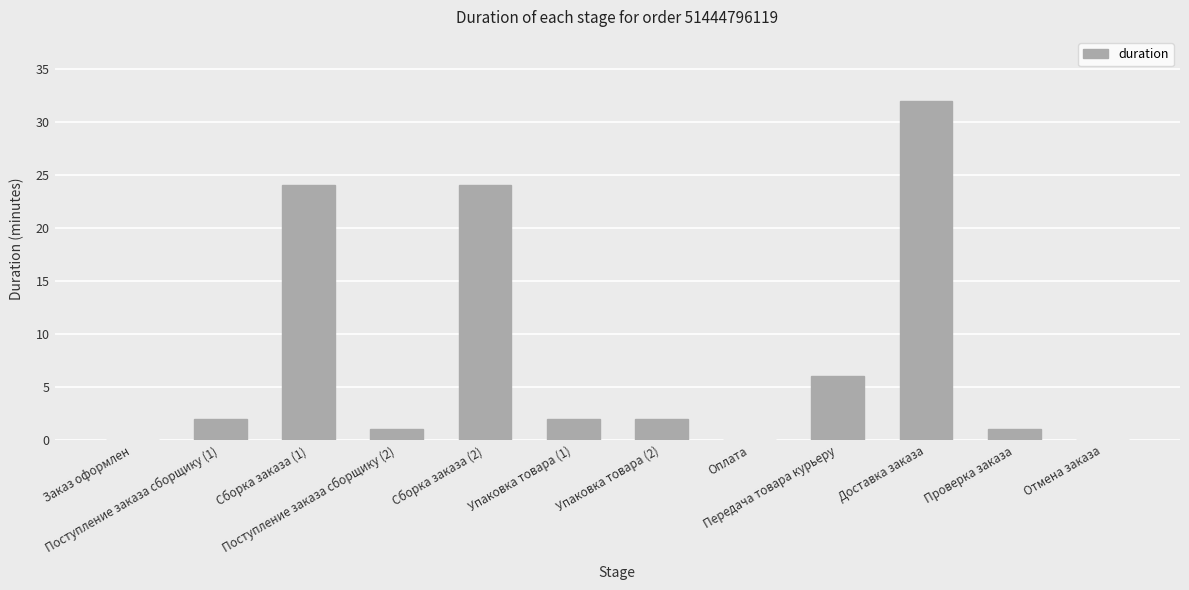

What is the change in value from Сборка заказа (1) to Упаковка товара (2)?

-22